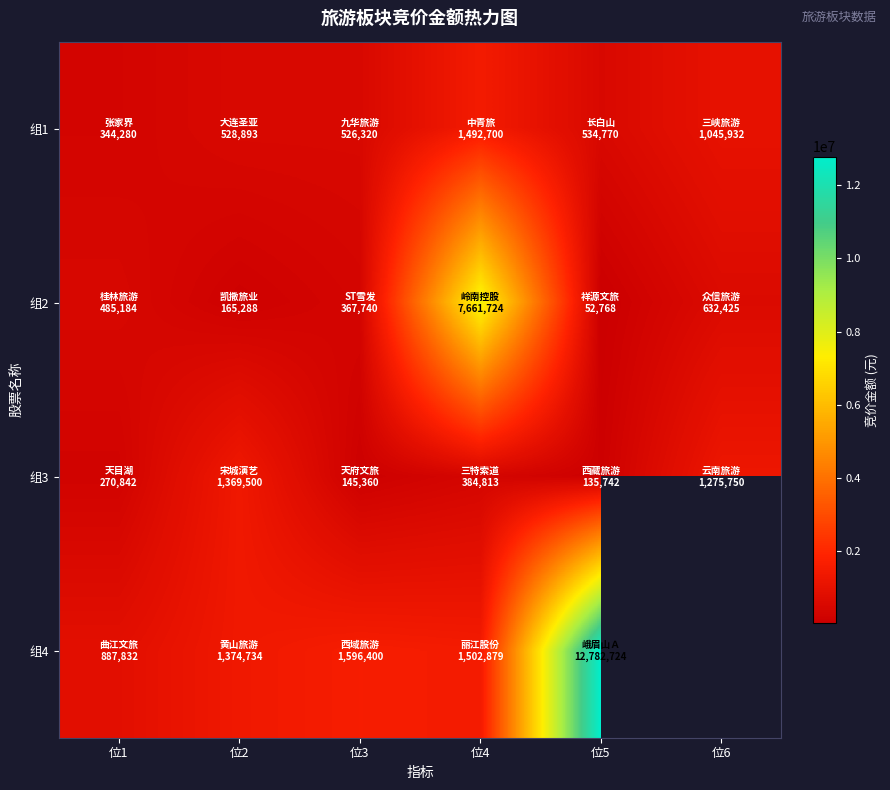

What is the difference between the highest and lowest values at 位1?

616990.0